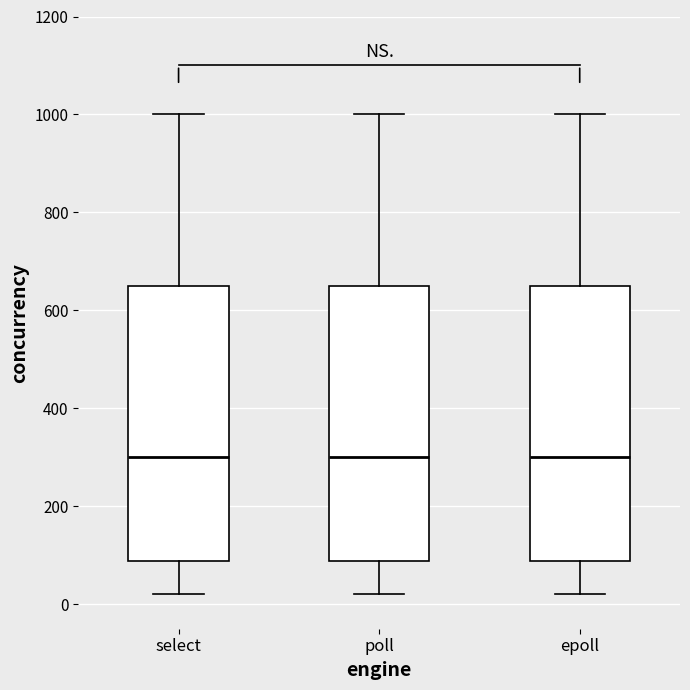

Reading left to right, transcribe this box plot: for each box, give where its median line is, the range the box spans, and where its two whiskers end, as read against the y-axis. The values are not printed on the chart, so give them approximately, as read against the axis.

select: median 300, box 80 to 660, whiskers 20 to 1000
poll: median 300, box 80 to 660, whiskers 20 to 1000
epoll: median 300, box 80 to 660, whiskers 20 to 1000